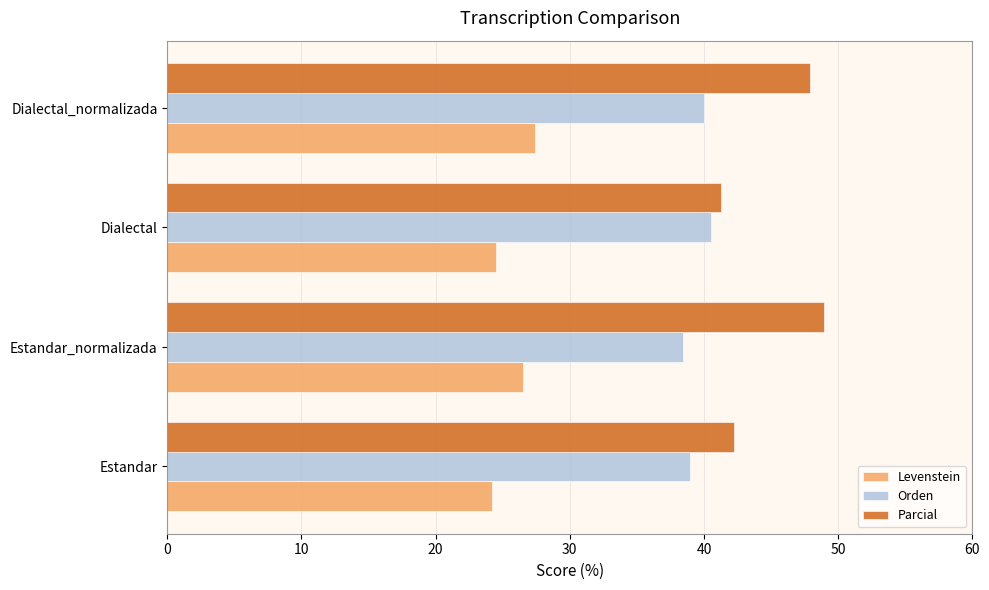

Rank the categories by Parcial value from lowest to highest.

Dialectal, Estandar, Dialectal_normalizada, Estandar_normalizada